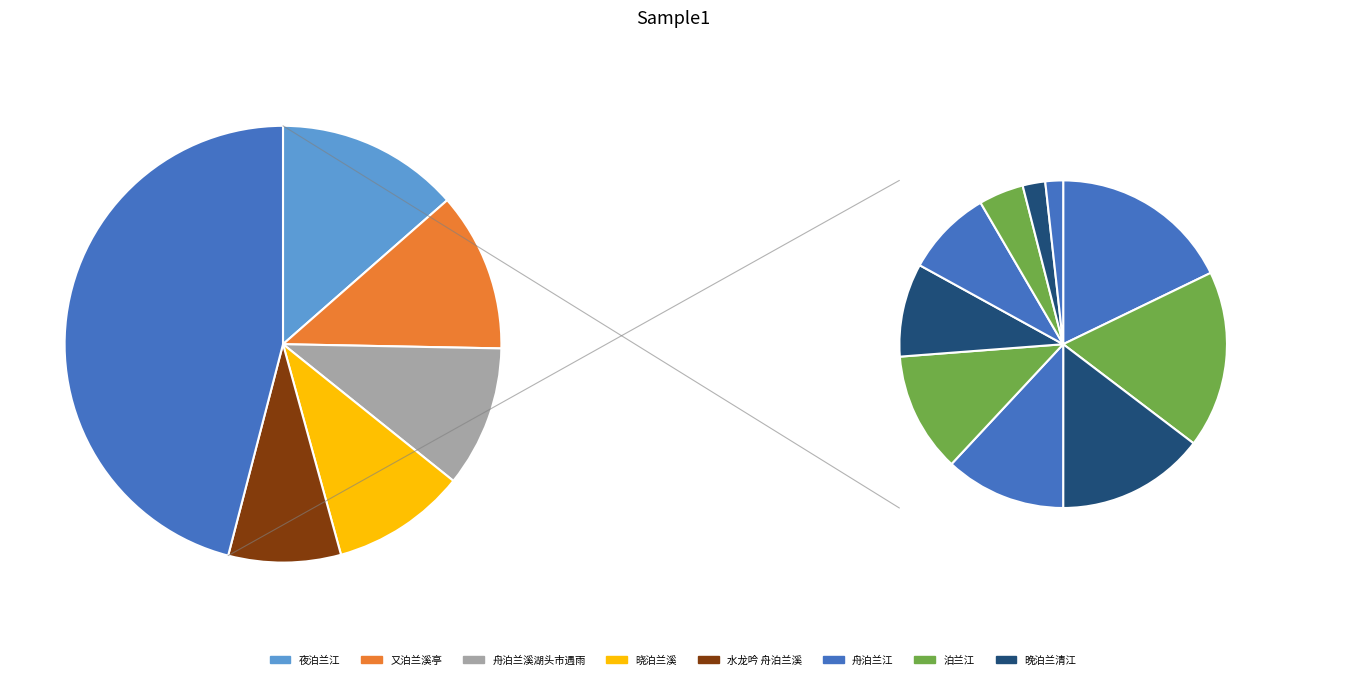

Between 夜泊兰溪 and 晚泊兰清江, which is larger?

晚泊兰清江